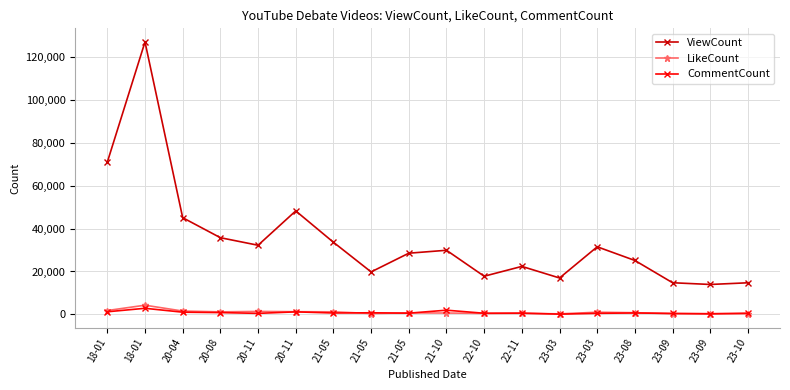

The CommentCount series shows 834 at 20-08. True or false?

True